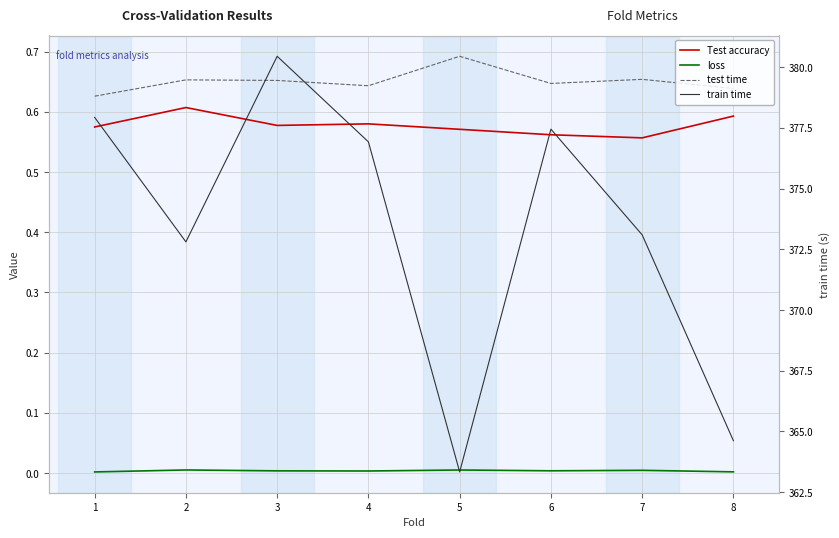

What is the value of the train time point at the 3rd from the left?

380.5